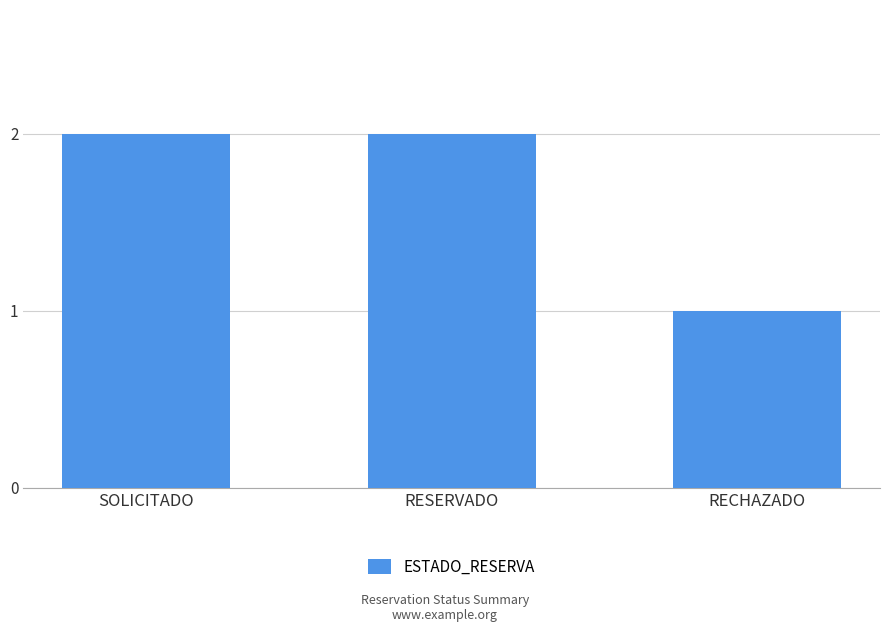

Approximately how many times larger is the value at RESERVADO compared to SOLICITADO?

1.0